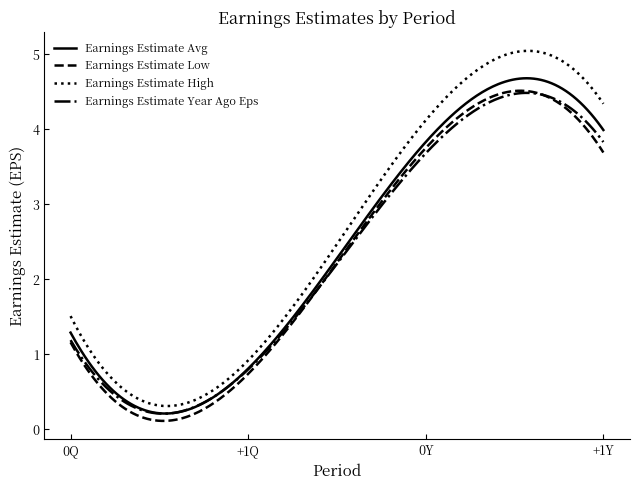

Which series has the largest range (max minus min)?

Earnings Estimate High